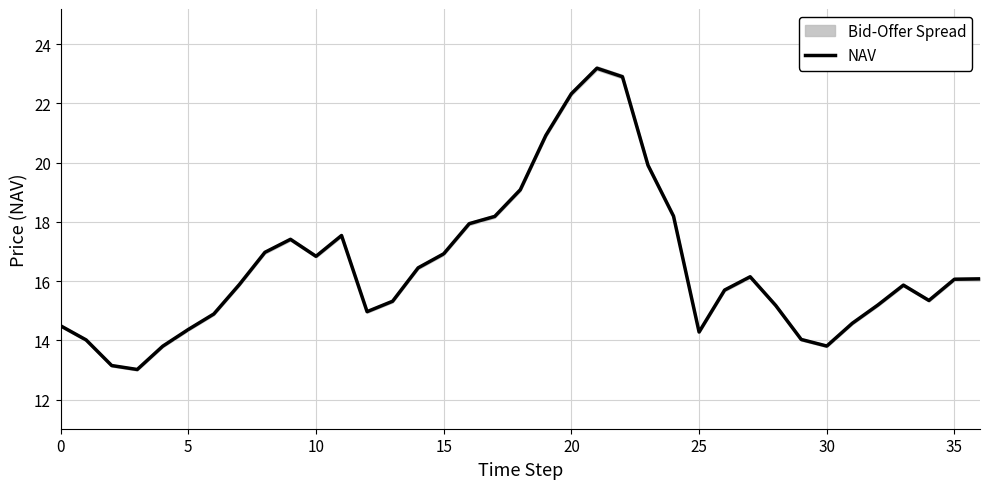

Where is the first local maximum?

9